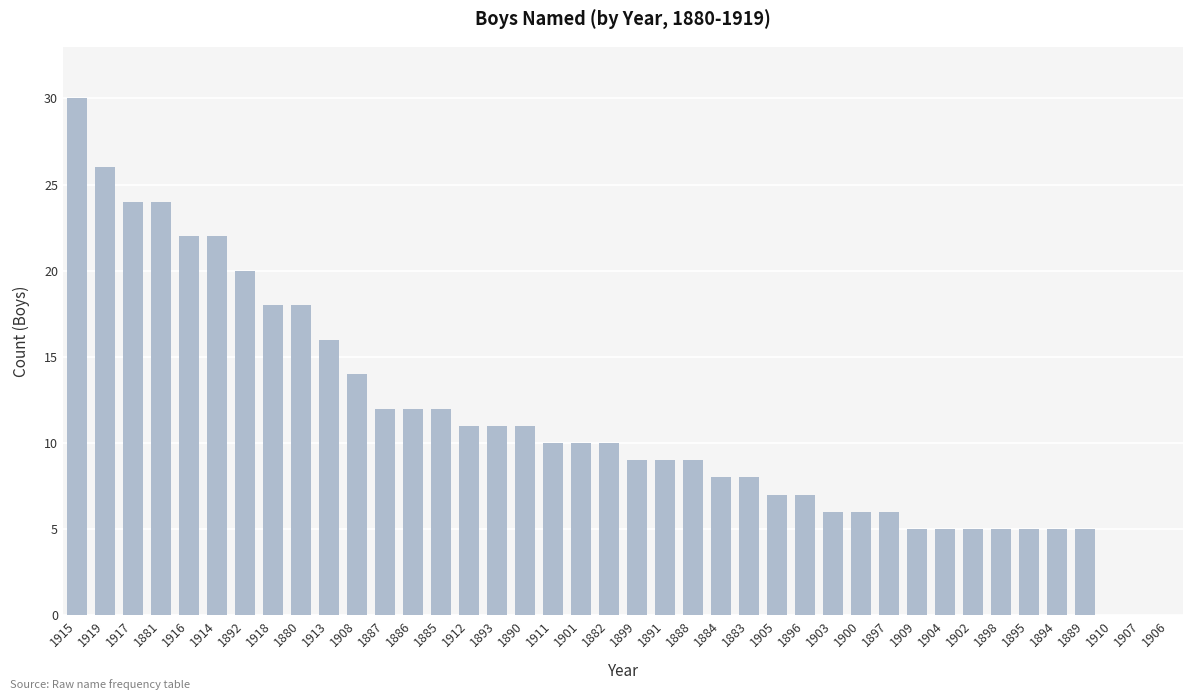

What is the sum of all values?

443